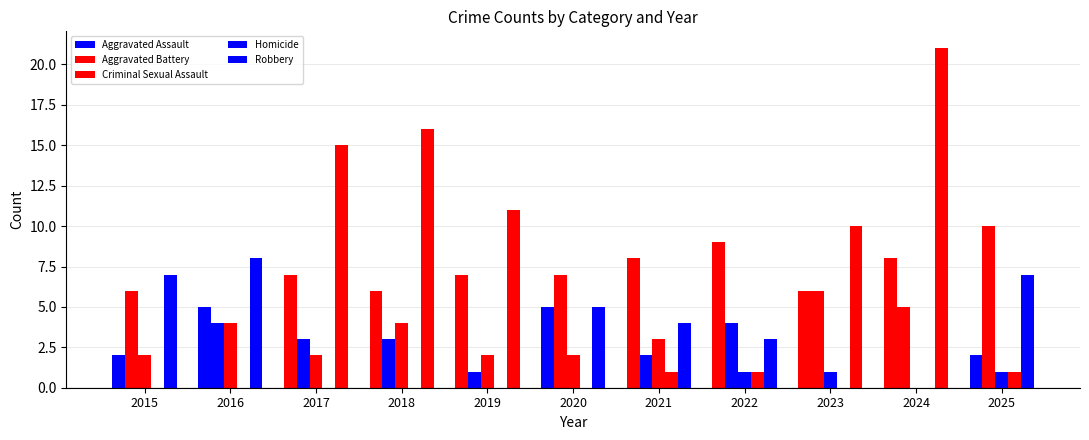

How many data points does each series have?

11